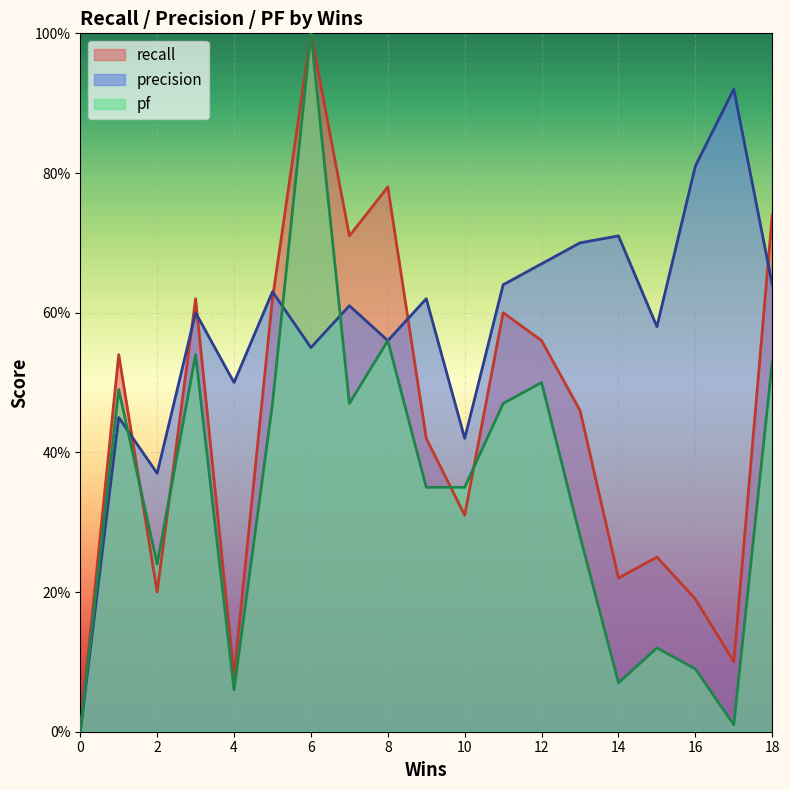

Reading left to right, what are all the values shown in this chart?

recall: 0=0.0	1=0.5	2=0.2	3=0.6	4=0.1	5=0.6	6=1.0	7=0.7	8=0.8	9=0.4	10=0.3	11=0.6	12=0.6	13=0.5	14=0.2	15=0.2	16=0.2	17=0.1	18=0.7
precision: 0=0.0	1=0.5	2=0.4	3=0.6	4=0.5	5=0.6	6=0.6	7=0.6	8=0.6	9=0.6	10=0.4	11=0.6	12=0.7	13=0.7	14=0.7	15=0.6	16=0.8	17=0.9	18=0.6
pf: 0=0.0	1=0.5	2=0.2	3=0.5	4=0.1	5=0.5	6=1.0	7=0.5	8=0.6	9=0.3	10=0.3	11=0.5	12=0.5	13=0.3	14=0.1	15=0.1	16=0.1	17=0.0	18=0.5